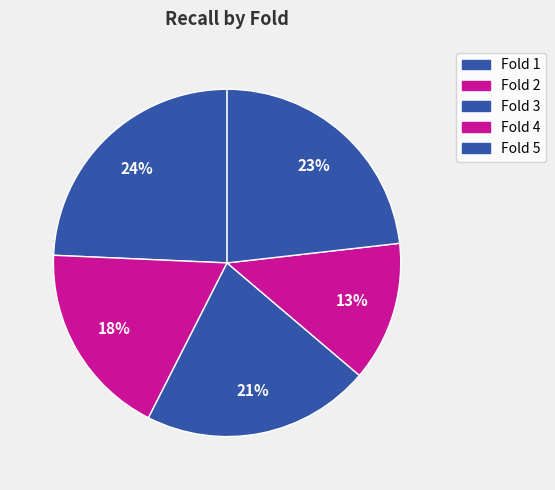

Combined, do Fold 2 and Fold 1 account for over 50%?

No